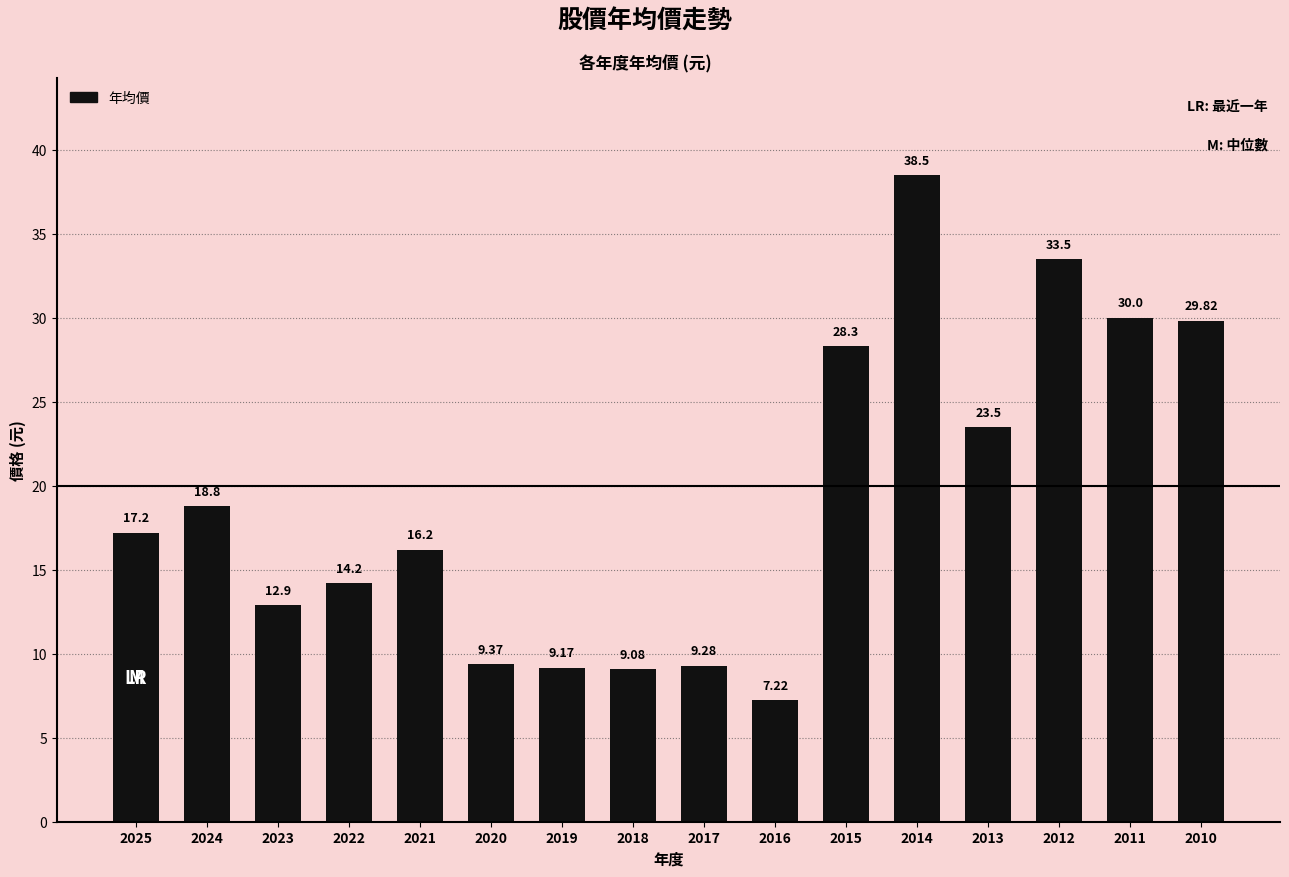

The value at 2025 is 28.6. True or false?

False